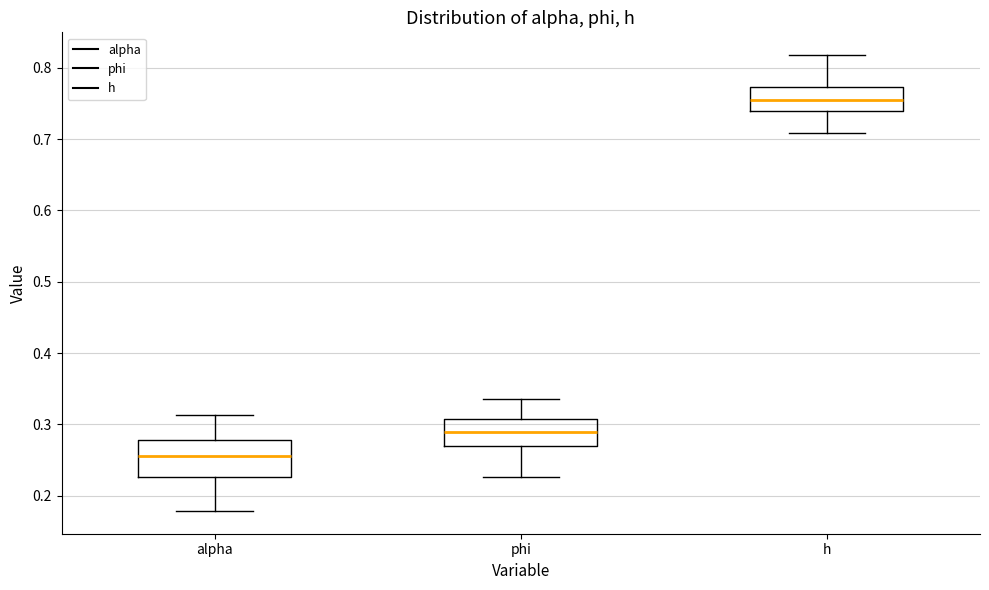

Reading left to right, transcribe this box plot: for each box, give where its median line is, the range the box spans, and where its two whiskers end, as read against the y-axis. The values are not printed on the chart, so give them approximately, as read against the axis.

alpha: median 0.26, box 0.23 to 0.28, whiskers 0.18 to 0.31
phi: median 0.29, box 0.27 to 0.31, whiskers 0.23 to 0.34
h: median 0.76, box 0.74 to 0.77, whiskers 0.71 to 0.82